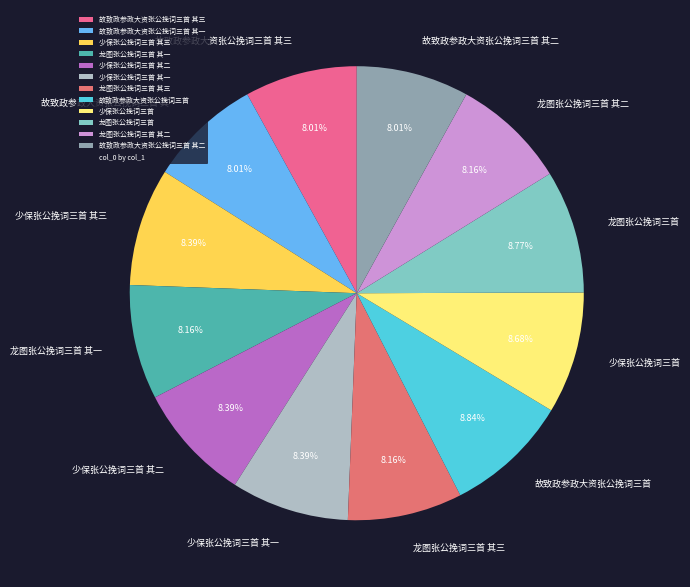

What is the ratio of the value at 故致政参政大资张公挽词三首 其二 to the value at 故致政参政大资张公挽词三首?

0.9